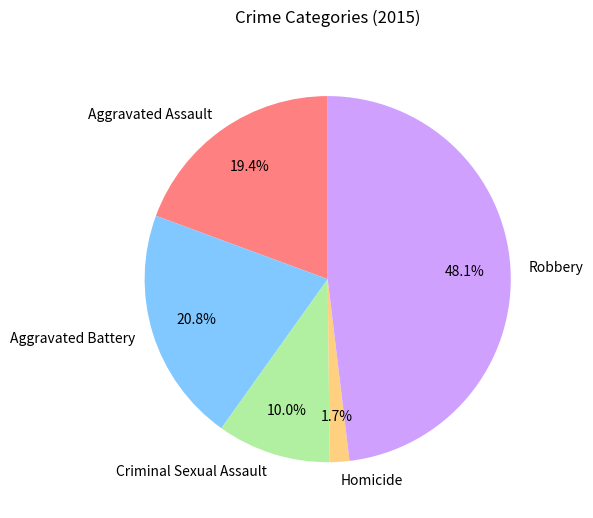

What percentage is the Homicide slice, to the nearest percent?

2%